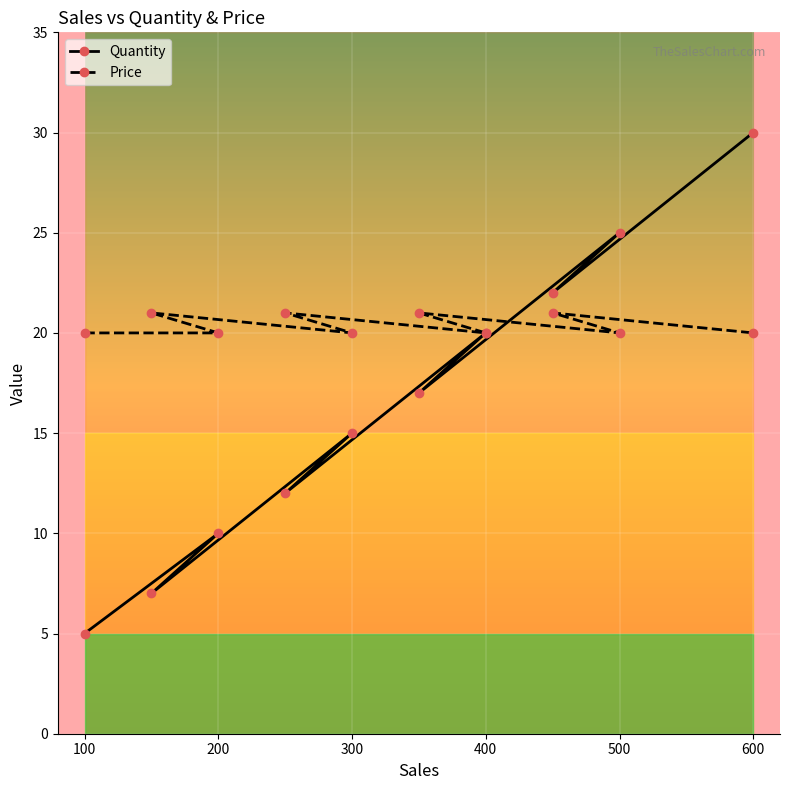

What is the highest value of the Quantity series?

30